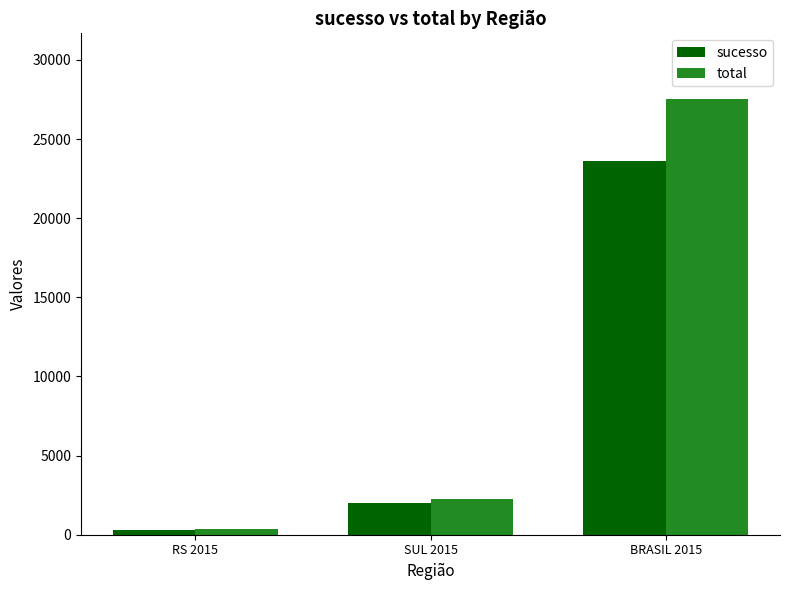

How many bars are there in total?

6